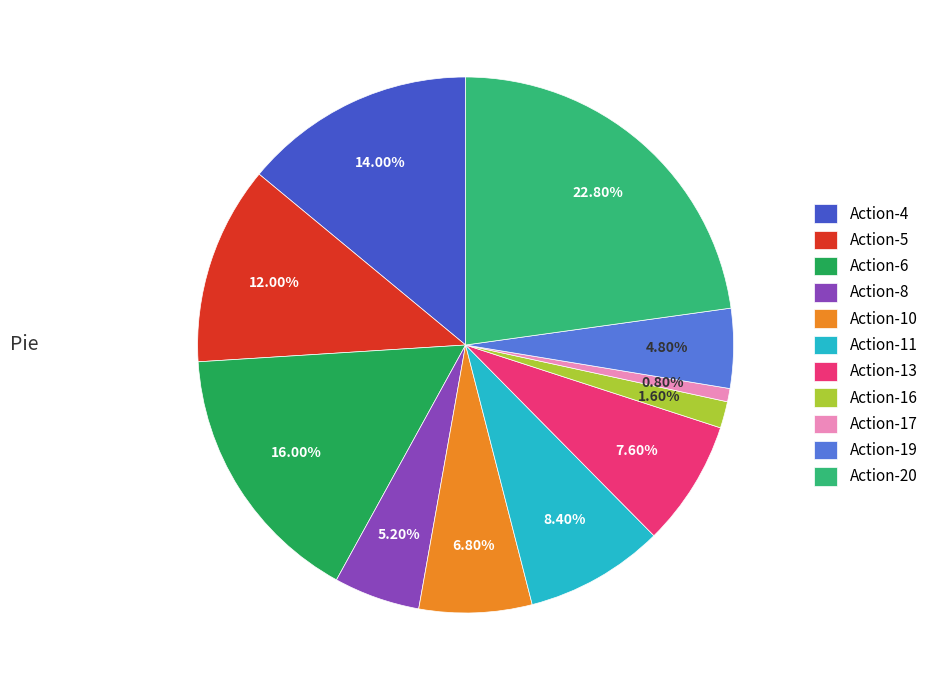

Is it true that Action-17 is 1% of the pie?

True